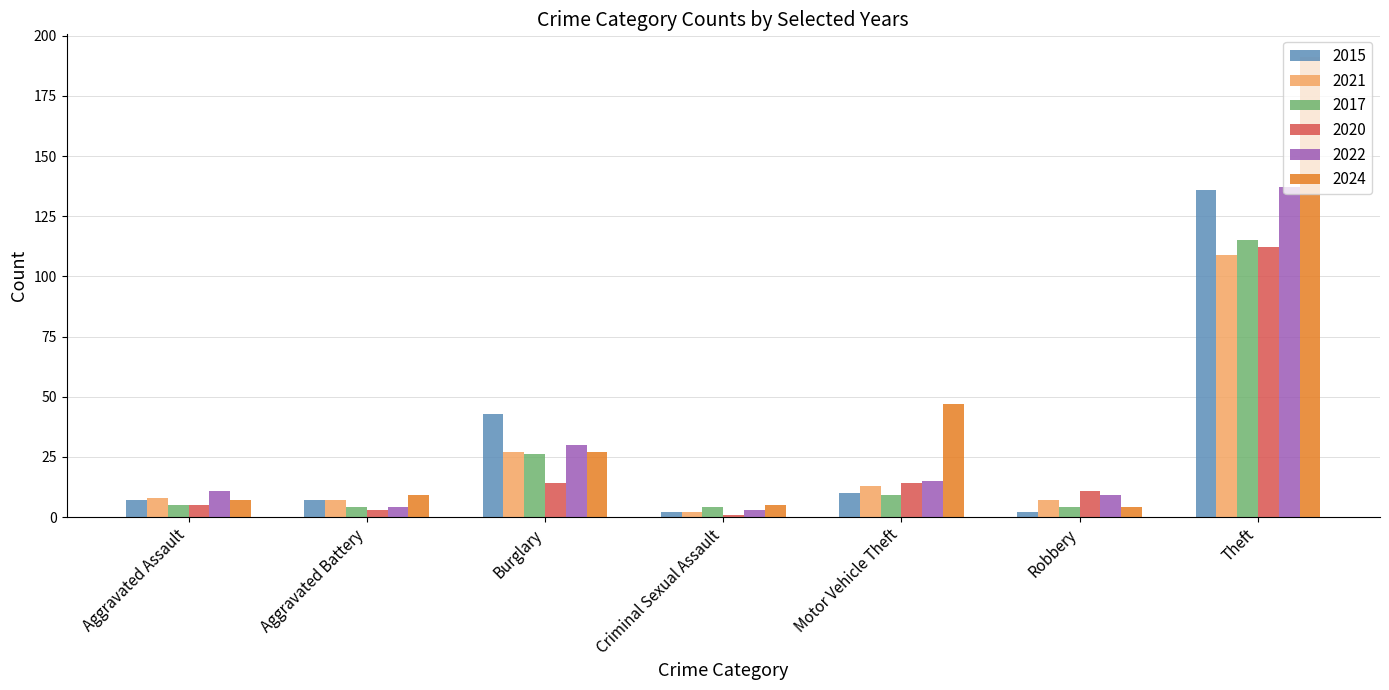

What is the minimum value for 2024?

4